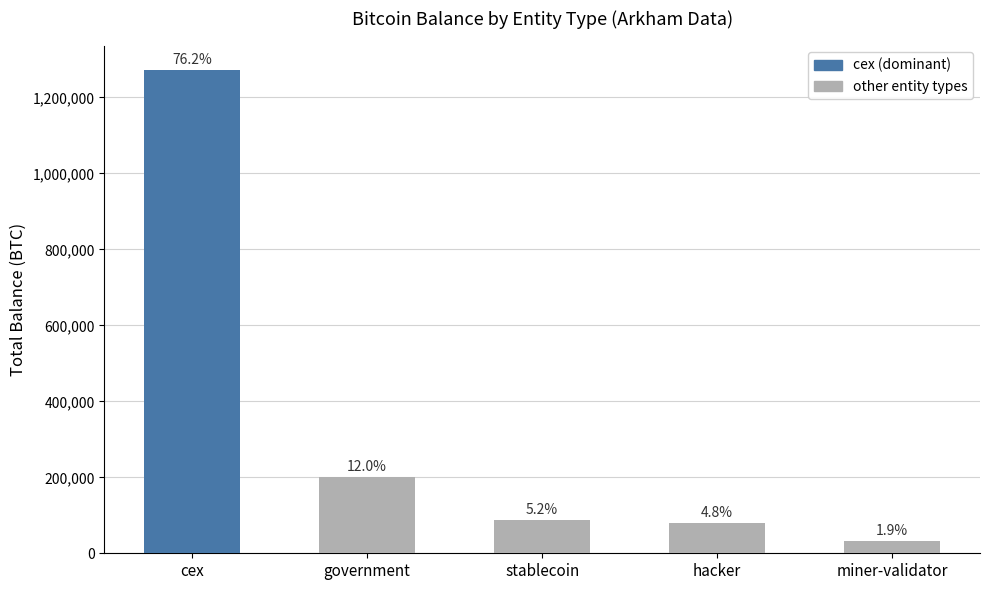

Does the chart contain any negative values?

No